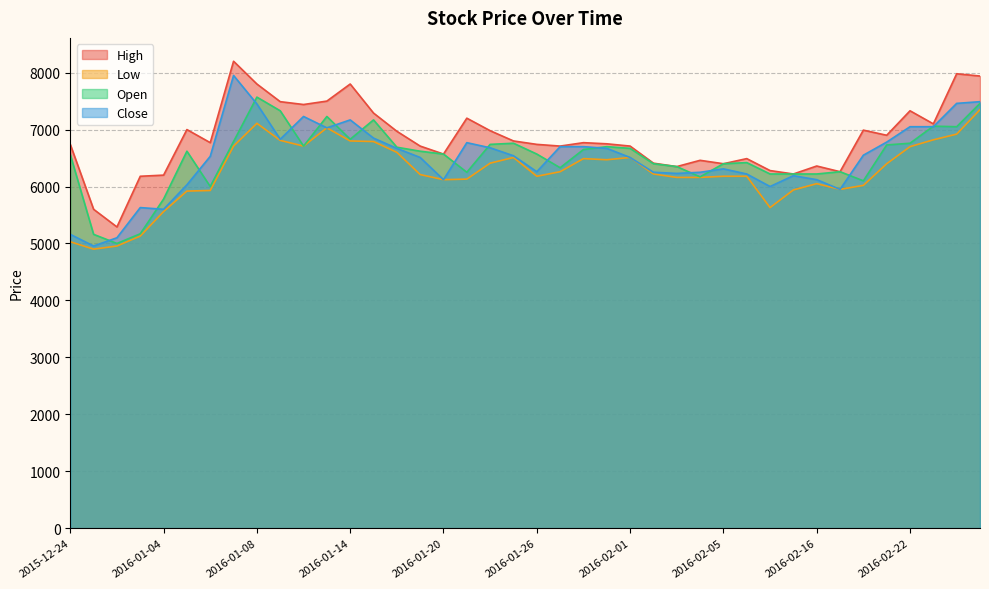

In Low, how many points are lower than both neighbors (excluding endpoints)?

7